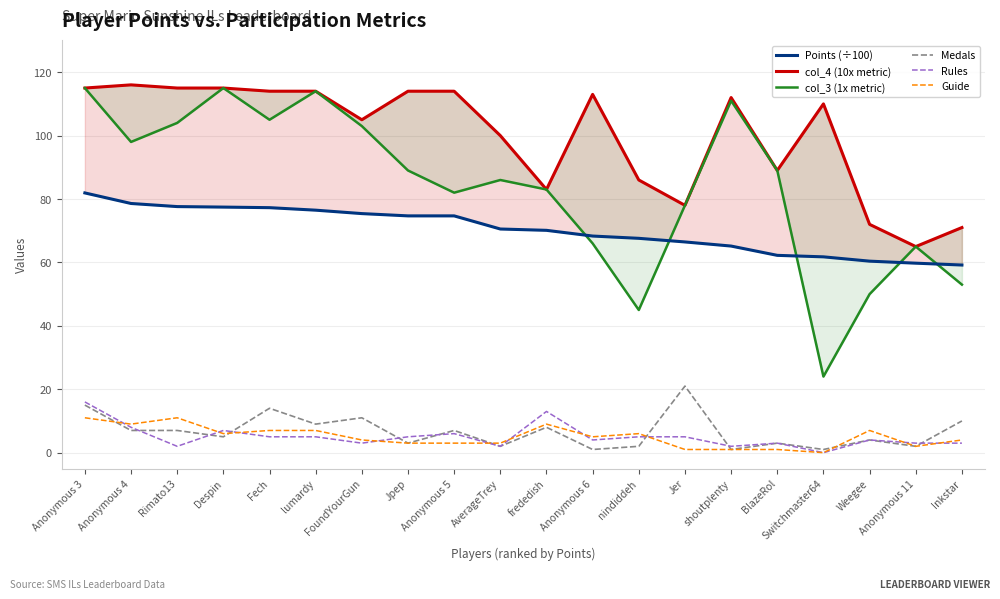

What is the minimum value for col_4 (10x metric)?

65.0